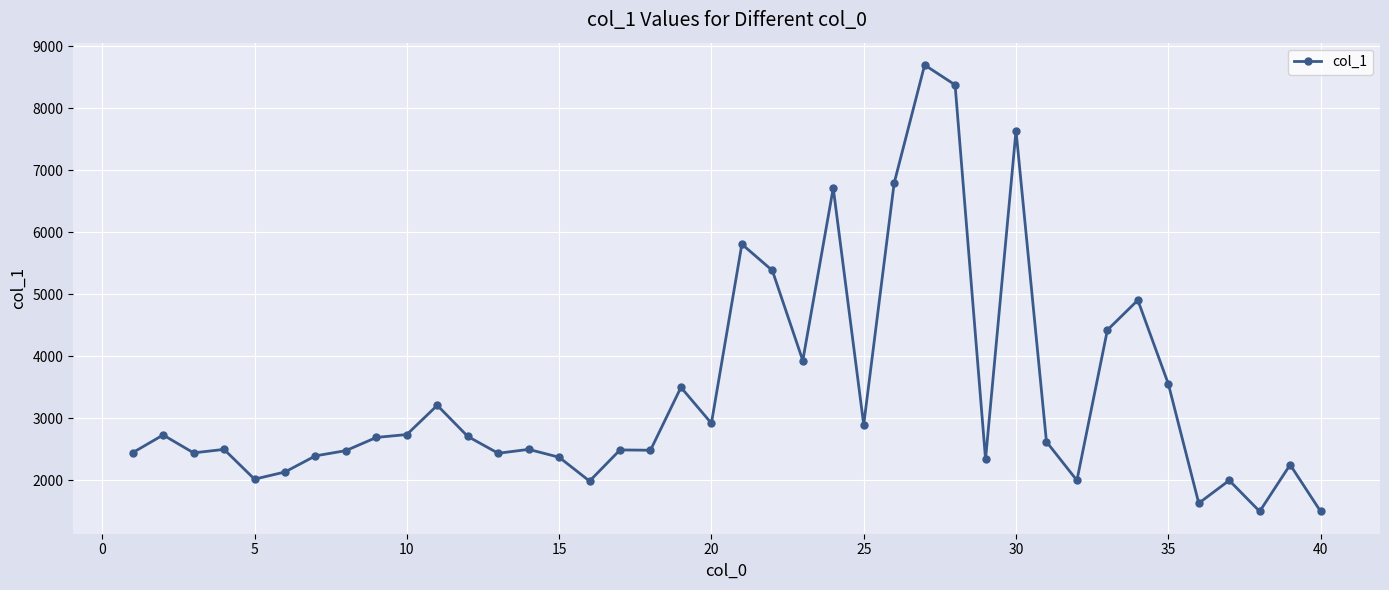

Does the chart display data point markers on the line(s)?

Yes